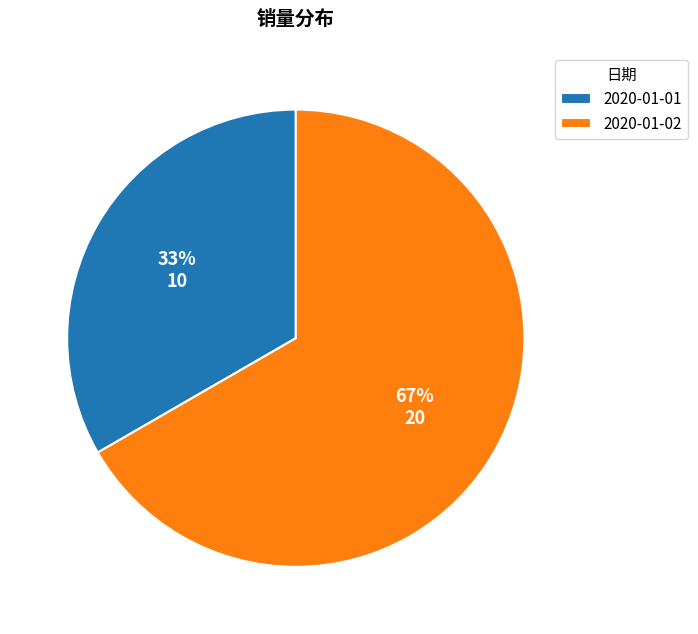

Which category has the smallest portion of the pie?

2020-01-01